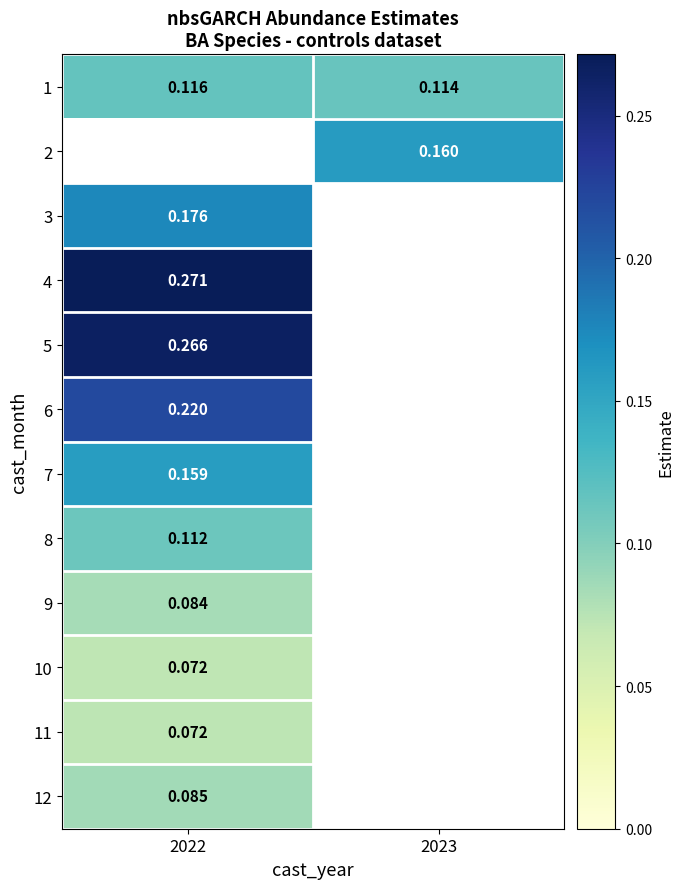

Is the value of 4 at 2022 greater than the value of 1 at 2023?

Yes